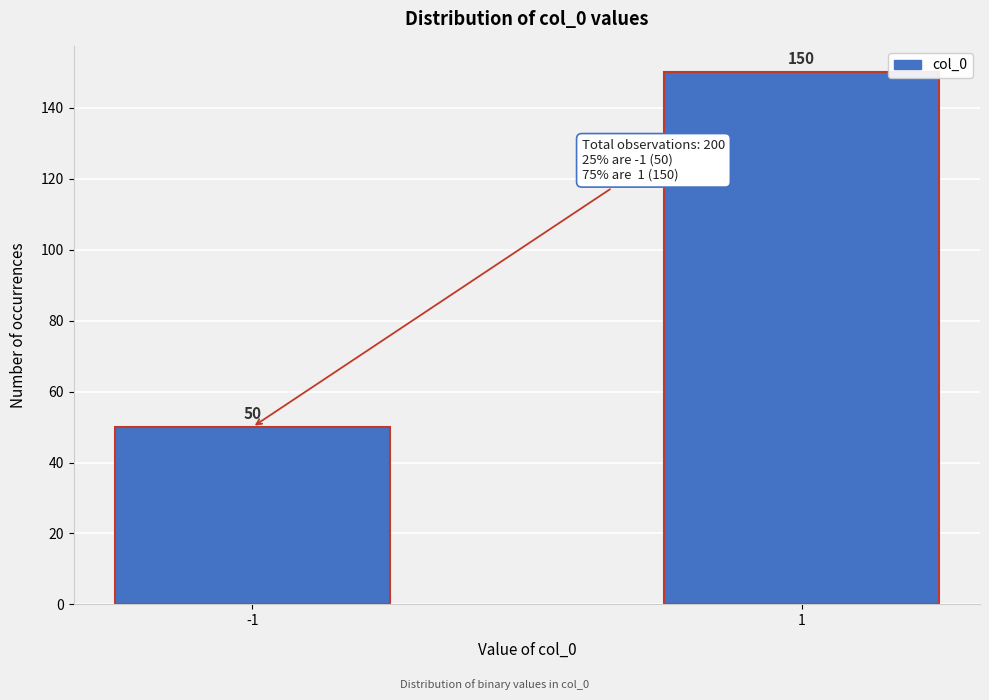

Reading left to right, extract all data points from this chart.

50	150